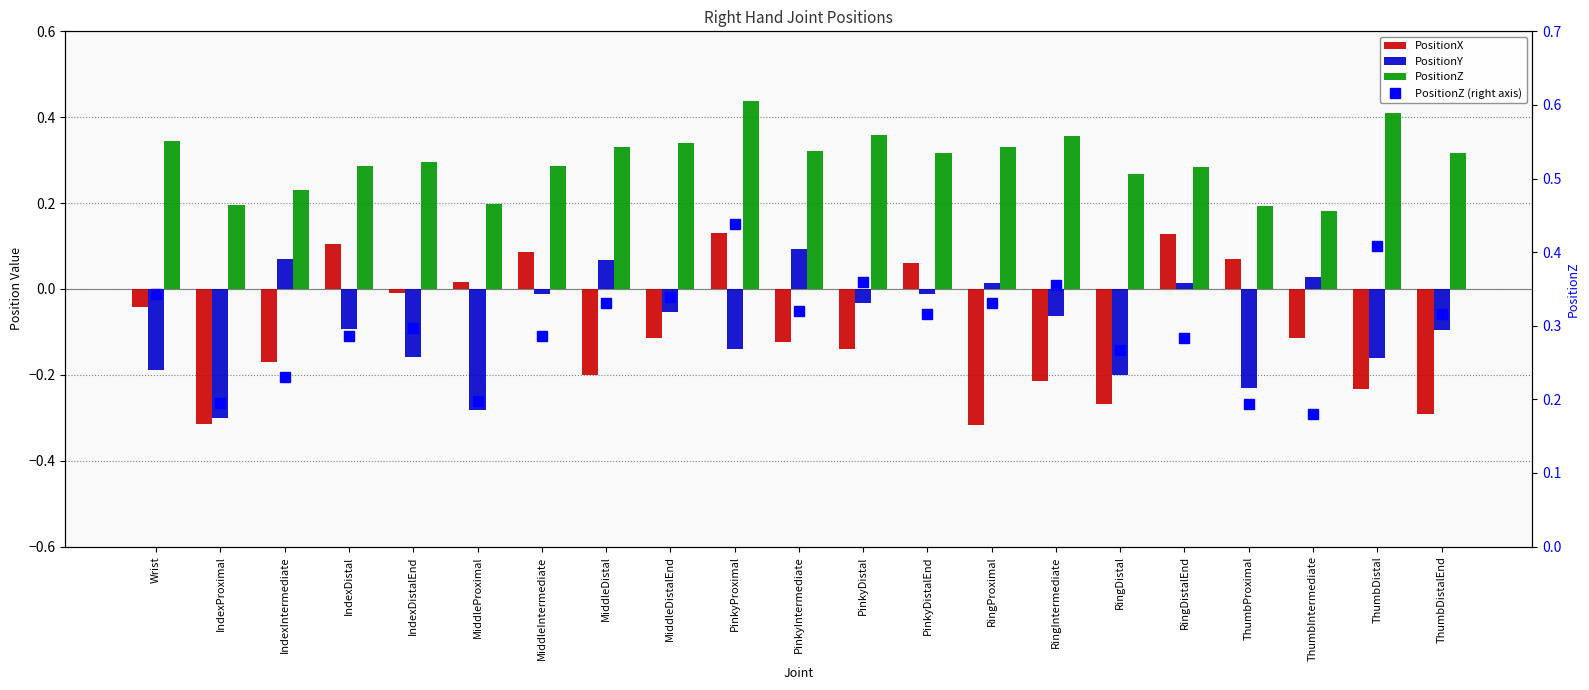

What is the label of the 7th bar from the right?

RingIntermediate